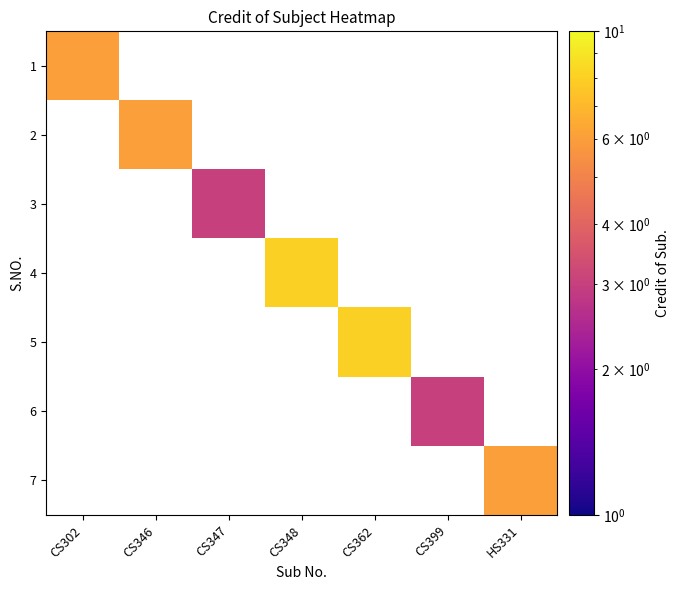

At which label does 1 reach its peak?

CS302